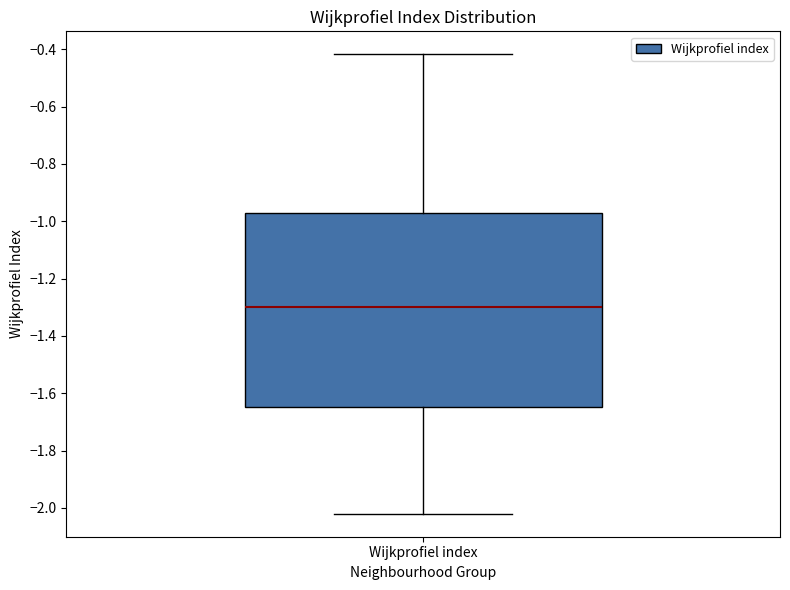

Read this box plot against the y-axis: the position of the median line, the range covered by the box, and the ends of both whiskers. The values are not printed on the chart, so give them approximately, as read against the axis.

median -1.30, box -1.64 to -0.98, whiskers -2.02 to -0.42